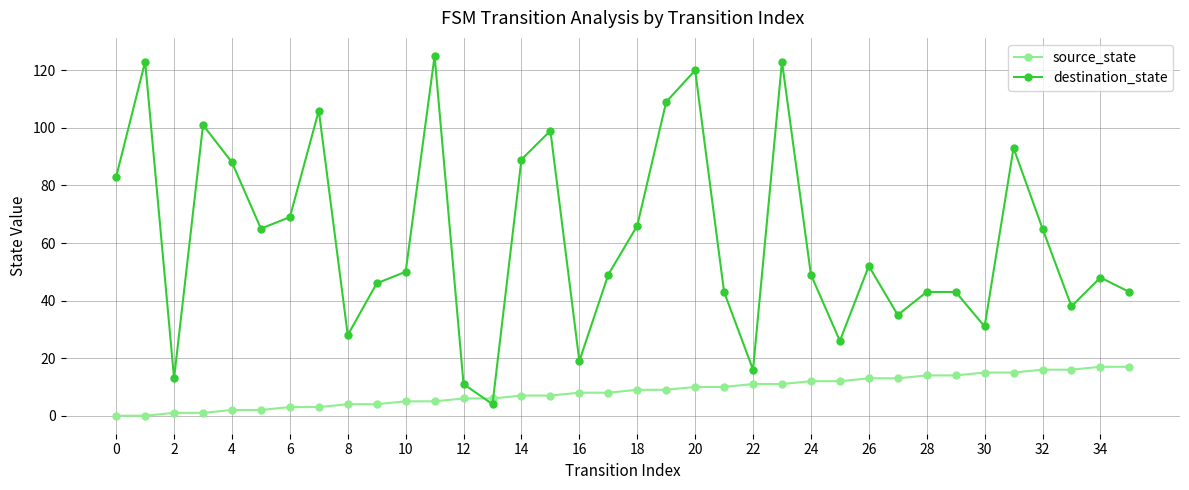

In destination_state, how many points are lower than both neighbors (excluding endpoints)?

10